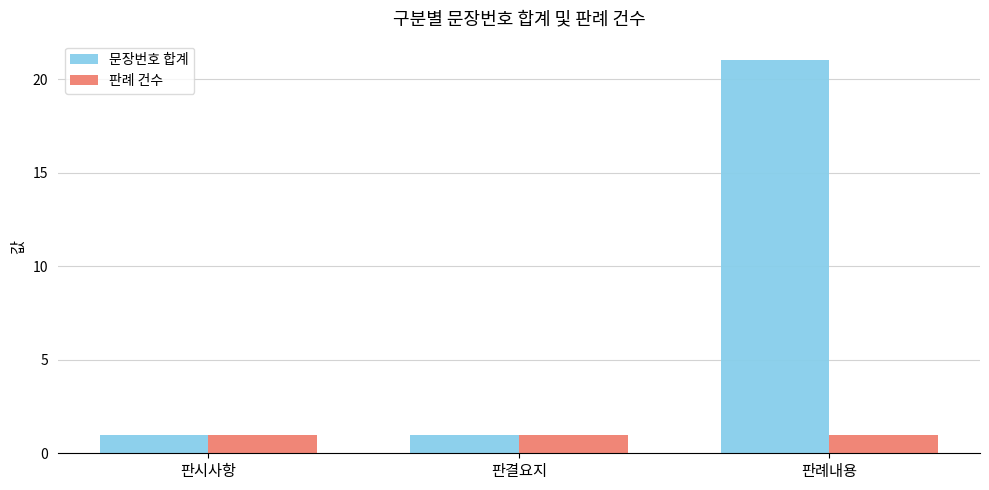

What is the label of the 2nd bar from the right?

판결요지